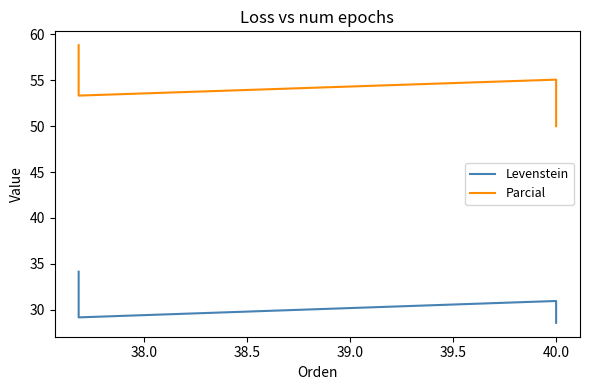

Is the value of Levenstein at 37.5 greater than the value of Parcial at 39.0?

No